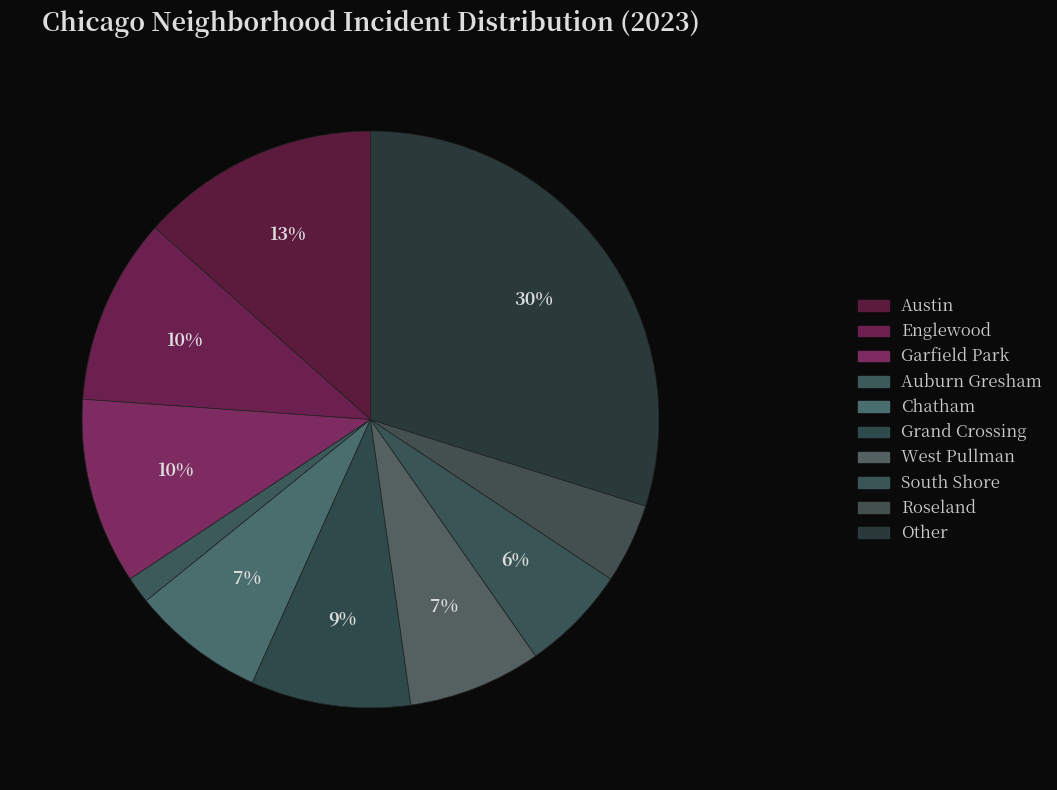

Does Other represent more than half of the total?

No